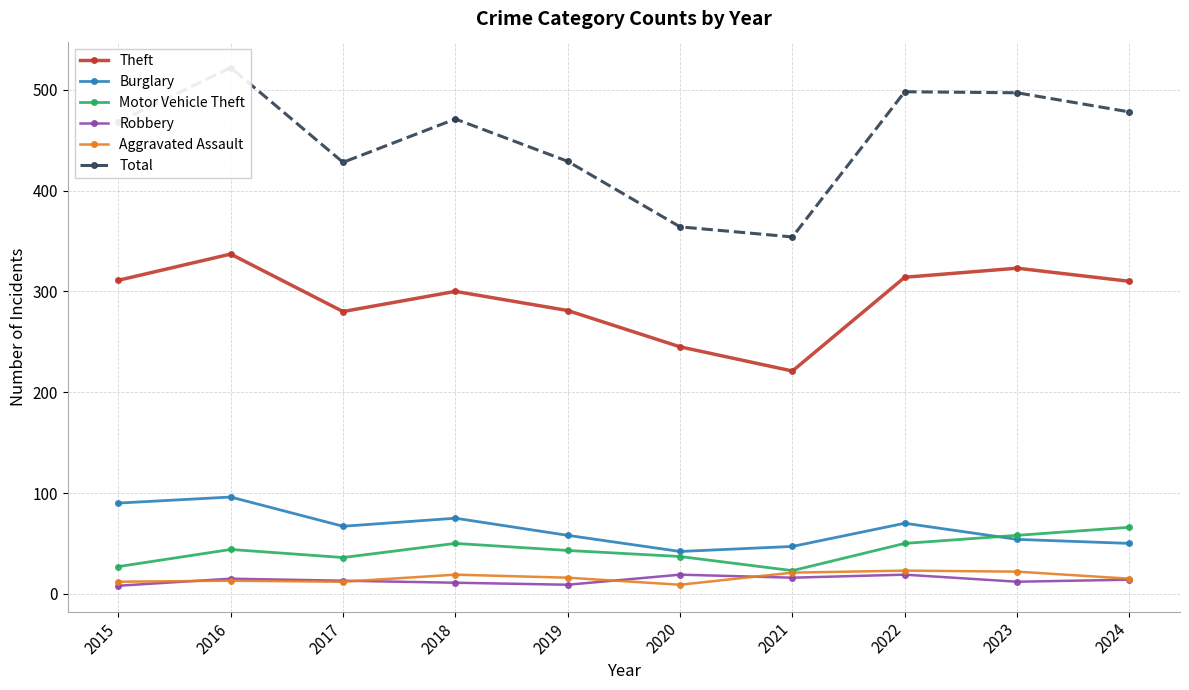

True or false: Motor Vehicle Theft has a value of 14 at 2019.

False